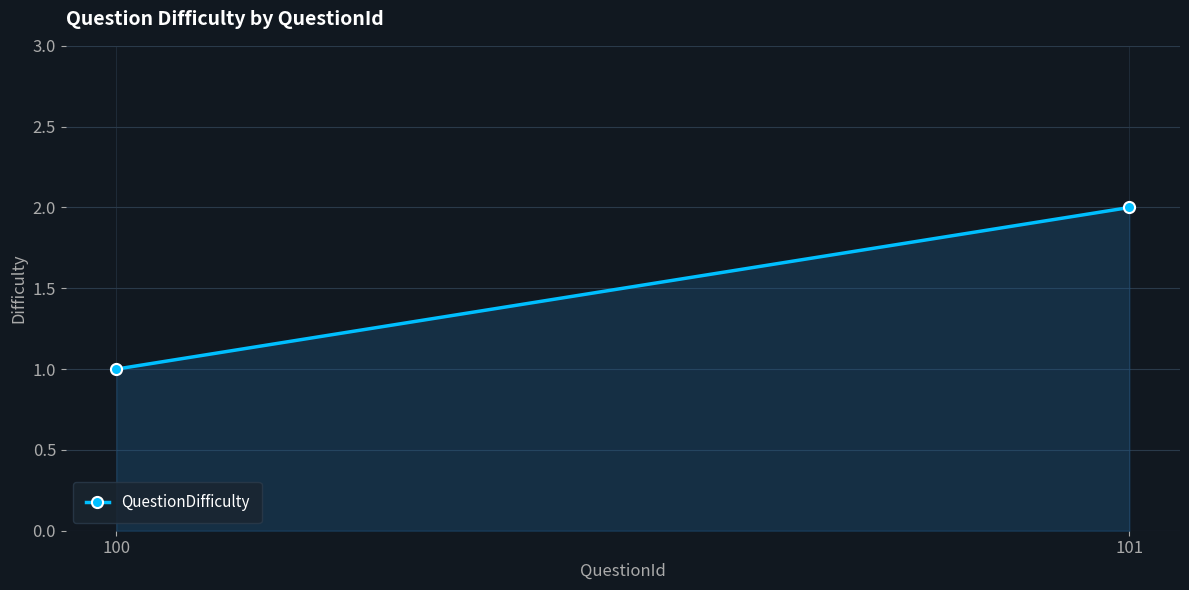

What is the maximum value shown in the chart?

2